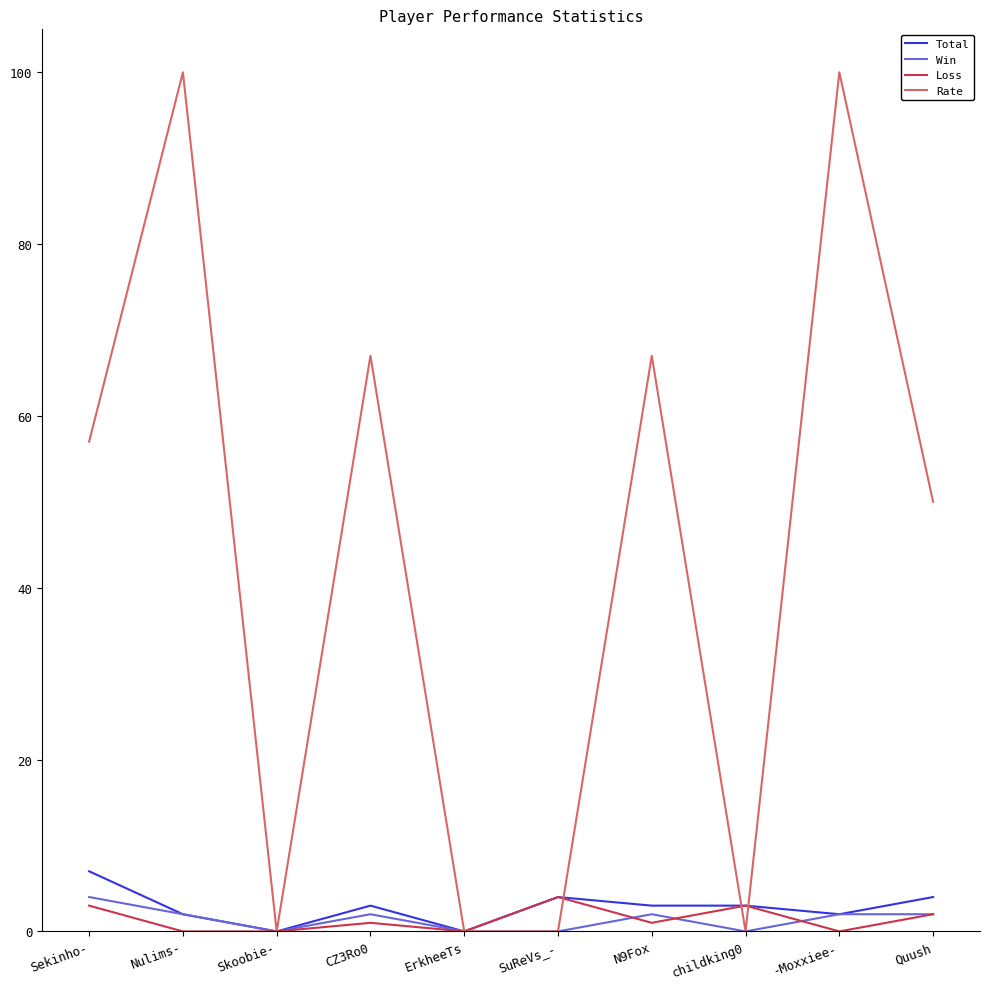

At which label does Total reach its peak?

Sekinho-